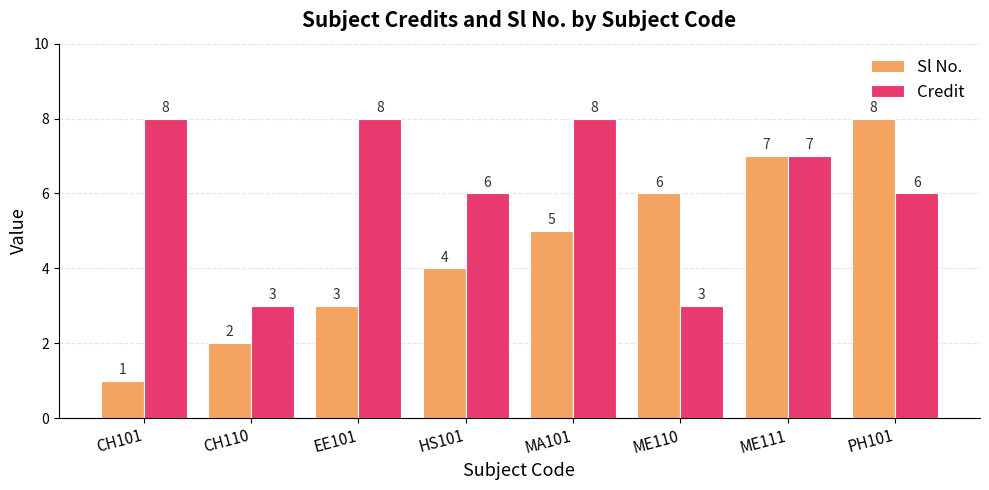

How many data points in Sl No. are less than 5?

4